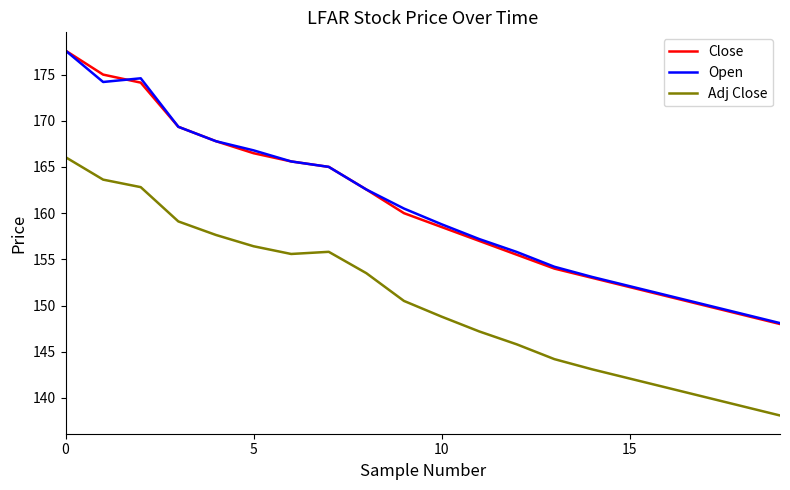

Reading left to right, extract all data points from this chart.

Close: 177.6	175.0	174.1	169.4	167.8	166.5	165.6	165.0	162.6	160.0	158.5	157.0	155.5	154.0	153.0	152.0	151.0	150.0	149.0	148.0
Open: 177.6	174.2	174.6	169.4	167.8	166.8	165.6	165.0	162.6	160.5	158.8	157.2	155.8	154.2	153.1	152.1	151.1	150.1	149.1	148.1
Adj Close: 166.1	163.6	162.8	159.1	157.6	156.4	155.6	155.8	153.5	150.5	148.8	147.2	145.8	144.2	143.1	142.1	141.1	140.1	139.1	138.1